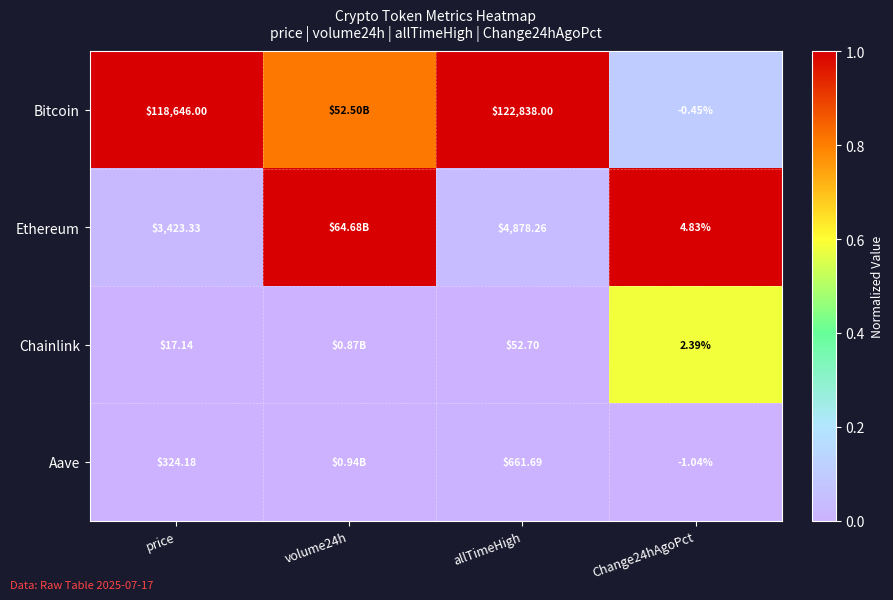

At which category is the sum across all series the highest?

volume24h